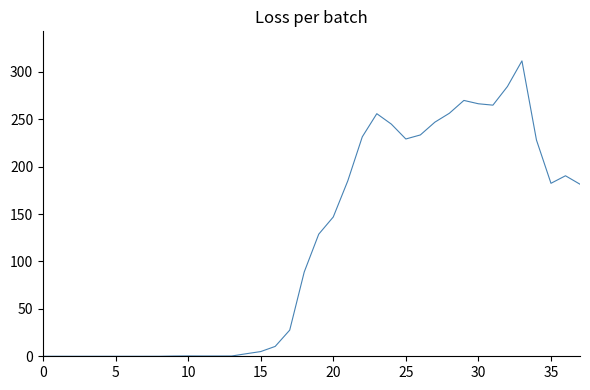

What is the greatest value displayed?

311.5